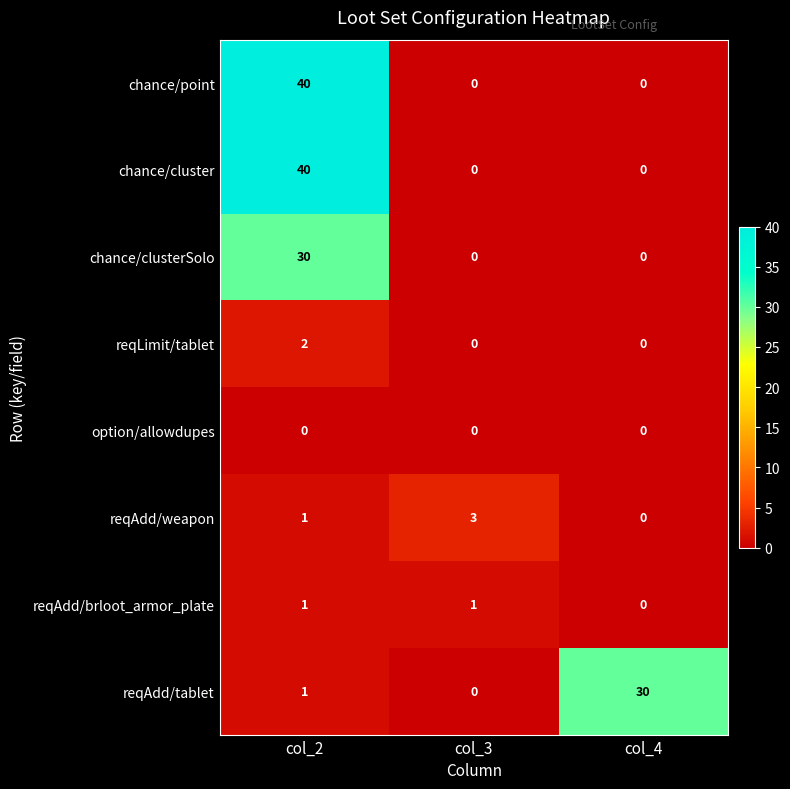

What is the greatest value displayed?

40